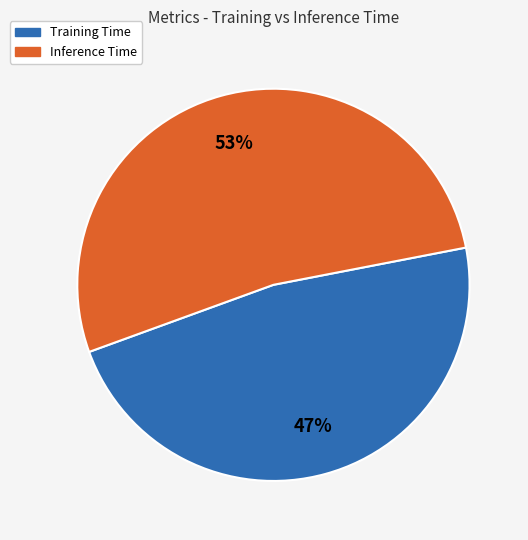

Is Inference Time the majority of the pie?

Yes